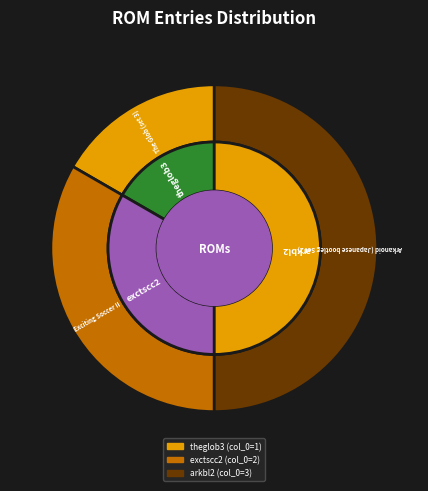

What is the total percentage of exctscc2 and arkbl2?

83.3%